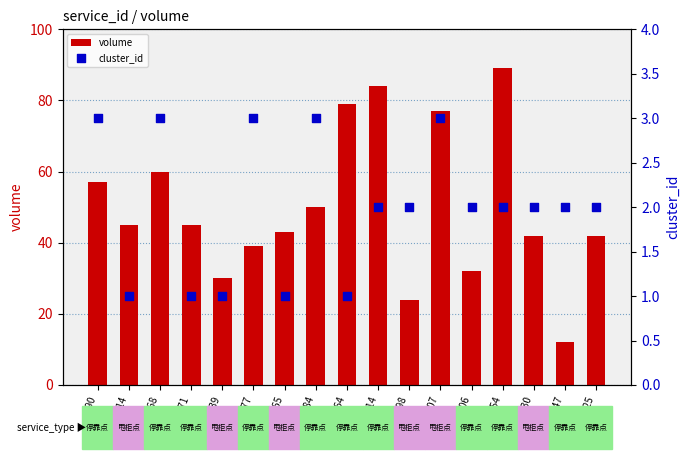

Which series reaches the minimum Y coordinate?

cluster_id